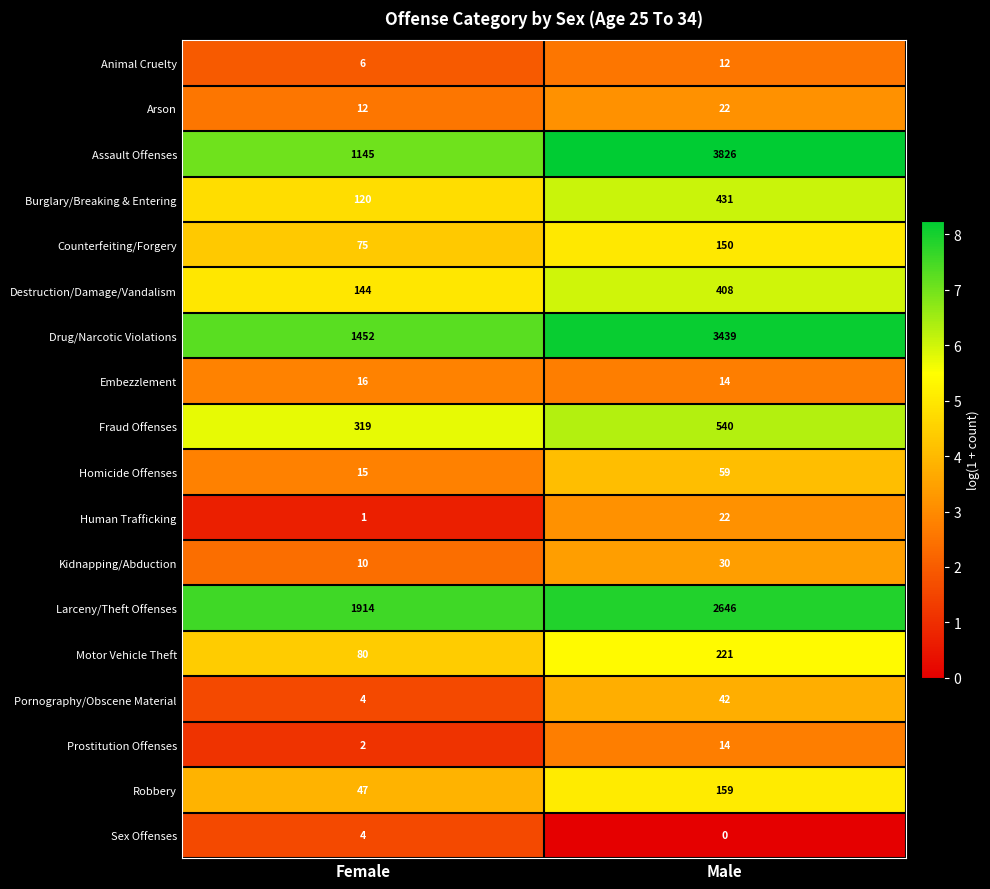

Which series has the largest total across all categories?

Assault Offenses